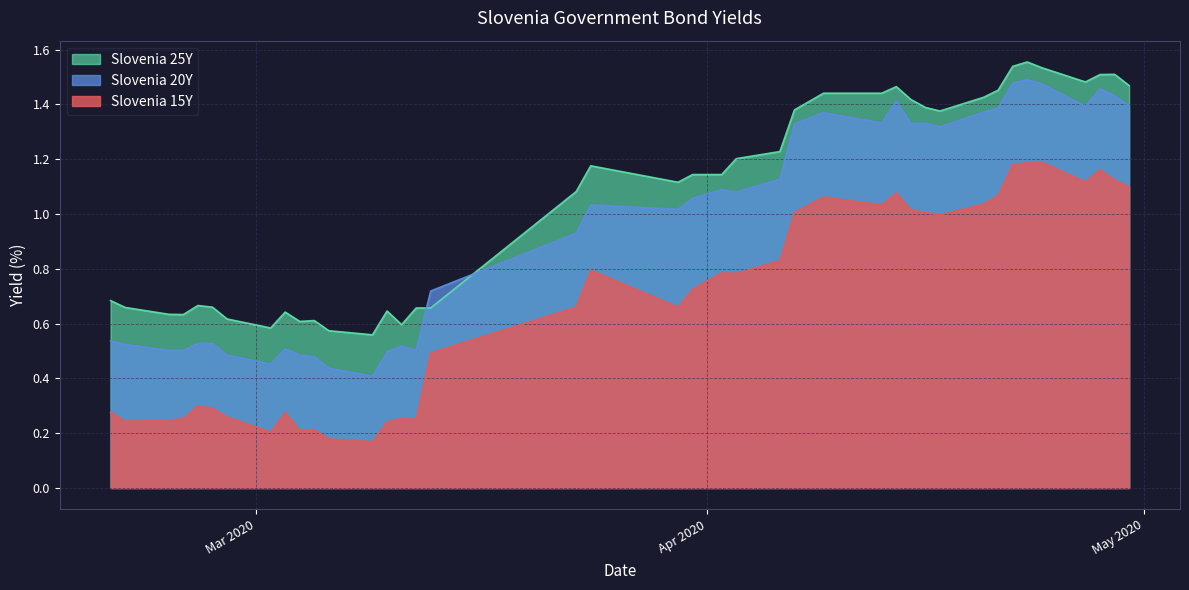

At how many categories does at least one series exceed 1?

23